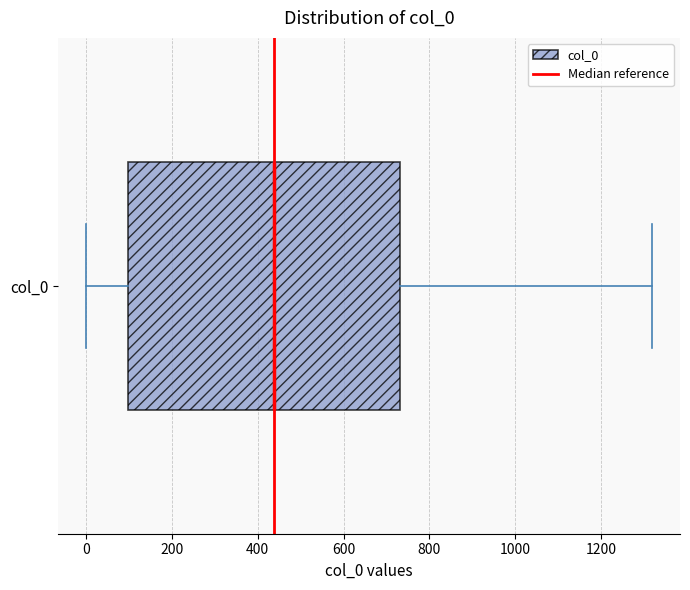

Transcribe this box plot: give where the median line is, the range the box spans, and where the two whiskers end, as read against the x-axis. The values are not printed on the chart, so give them approximately, as read against the axis.

median 440, box 100 to 740, whiskers 0 to 1320